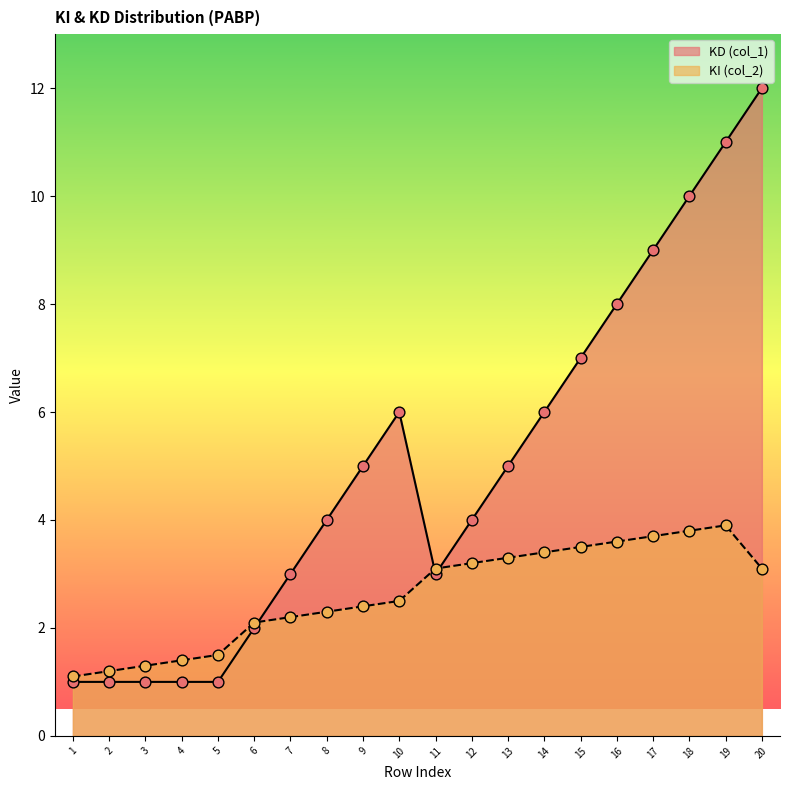

At which category is the sum across all series the highest?

20